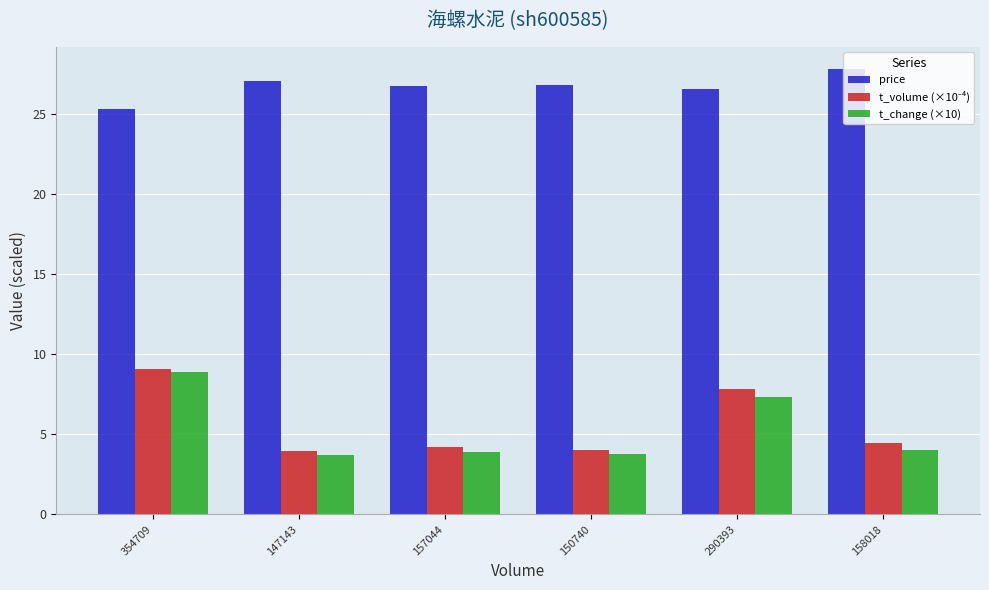

What is the average value of the t_change (×10) series?

5.3